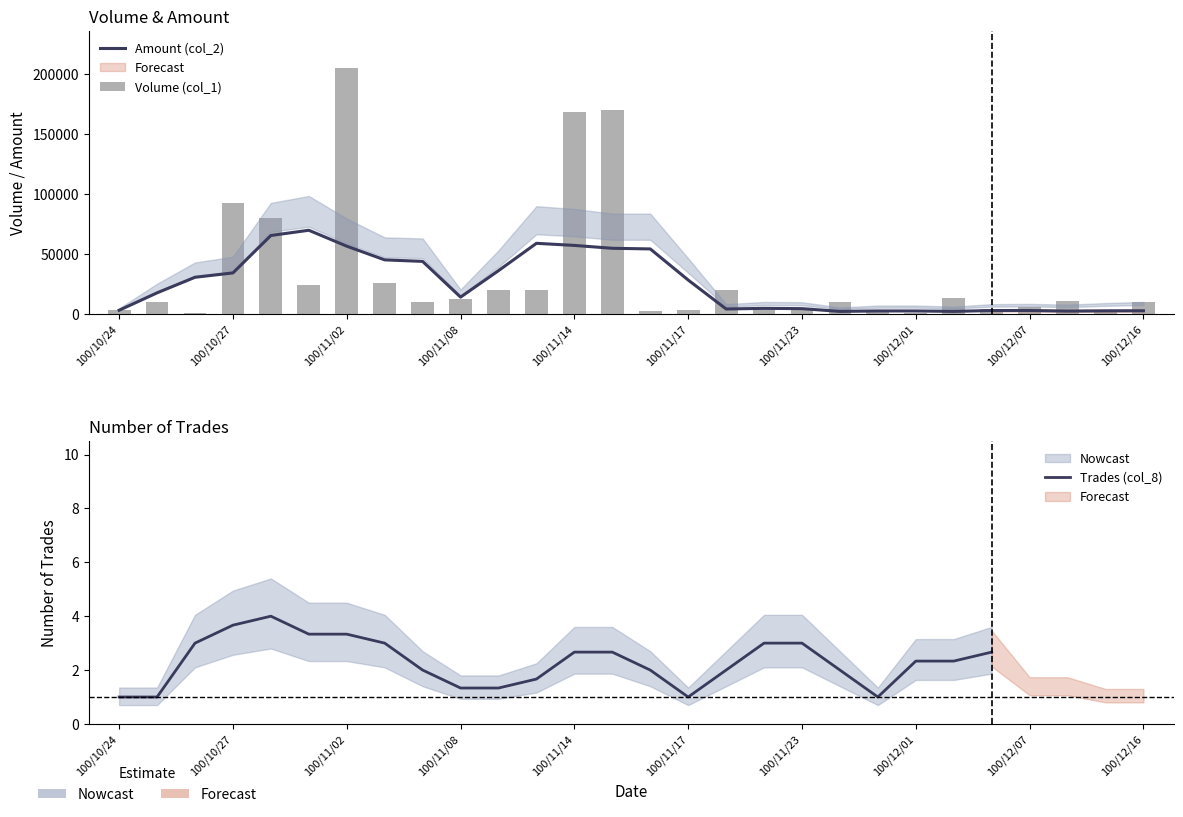

At which category is the sum across all series the highest?

100/11/02